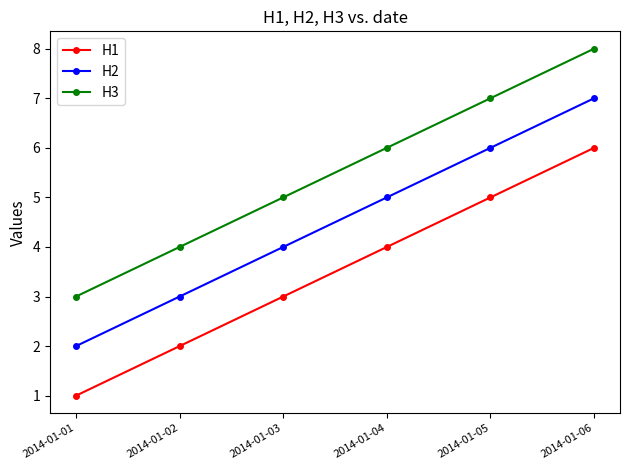

Does the chart display data point markers on the line(s)?

Yes